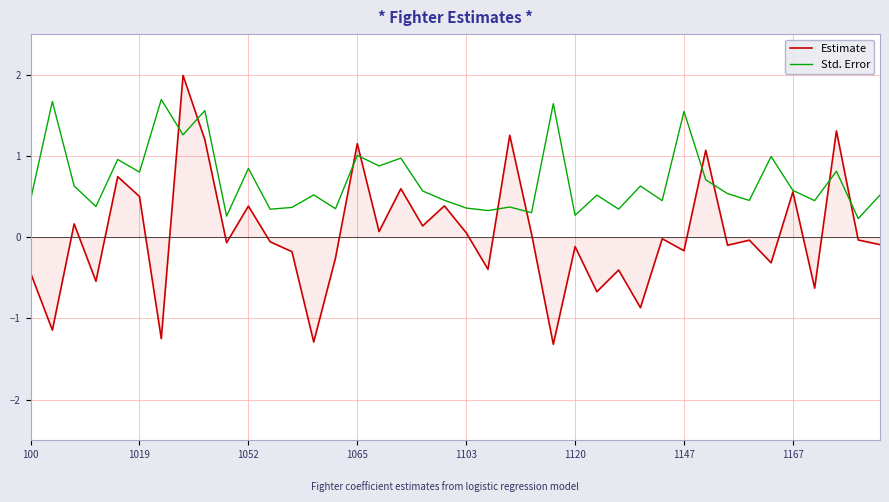

Which series has the widest spread of values?

Estimate